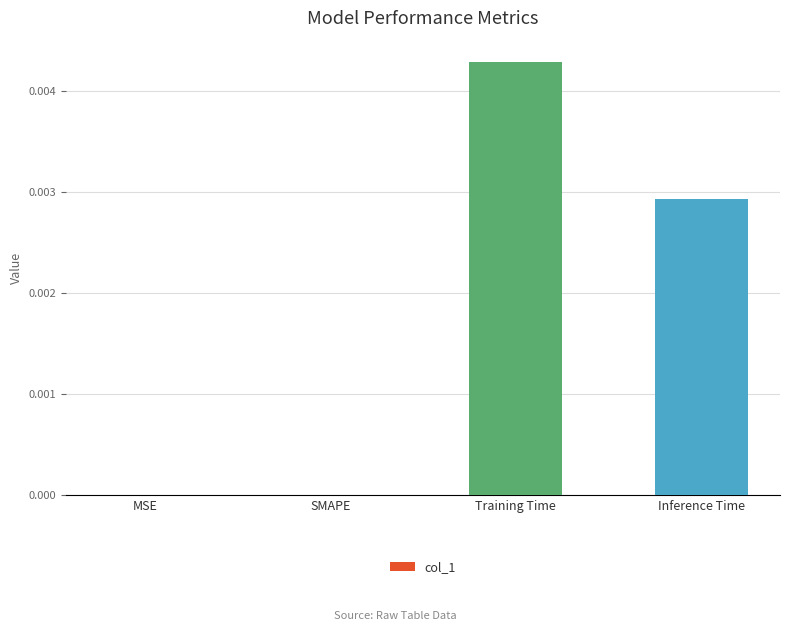

Is it true that the value at Training Time is 0.0?

True